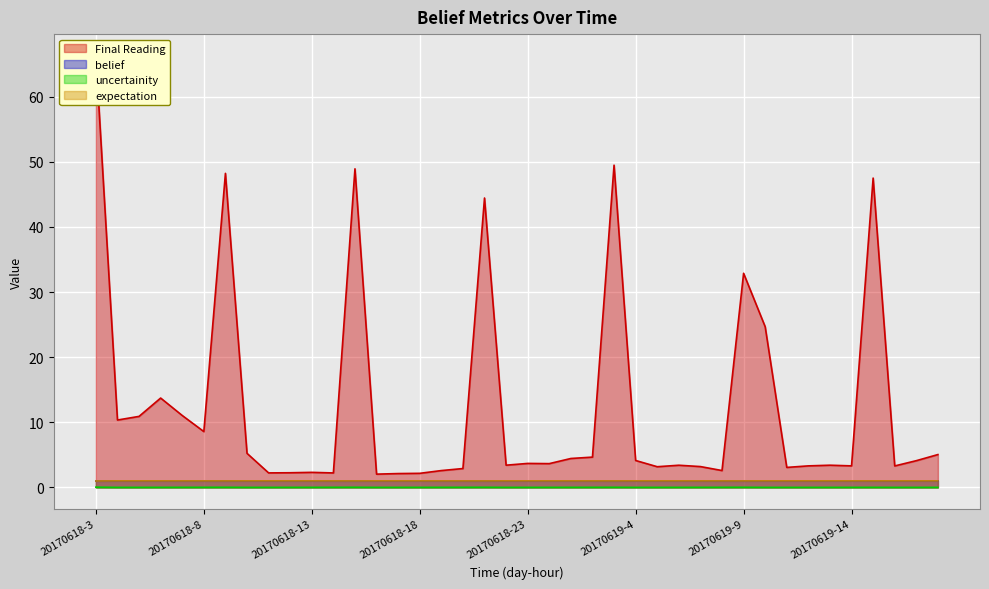

Reading left to right, extract all data points from this chart.

Final Reading: 66.3	10.3	10.9	13.7	11.0	8.6	48.2	5.2	2.2	2.2	2.3	2.2	48.9	2.0	2.1	2.2	2.6	2.9	44.4	3.4	3.7	3.7	4.4	4.7	49.5	4.1	3.2	3.4	3.2	2.6	32.9	24.7	3.1	3.3	3.4	3.3	47.5	3.3	4.1	5.0
belief: 0.0	0.0	0.0	0.0	0.0	0.0	0.0	0.0	0.0	0.0	0.0	0.0	0.0	0.0	0.0	0.0	0.0	0.0	0.0	0.0	0.0	0.0	0.0	0.0	0.0	0.0	0.0	0.0	0.0	0.0	0.0	0.0	0.0	0.0	0.0	0.0	0.0	0.0	0.0	0.0
uncertainity: 1.0	1.0	1.0	1.0	1.0	1.0	1.0	1.0	1.0	1.0	1.0	1.0	1.0	1.0	1.0	1.0	1.0	1.0	1.0	1.0	1.0	1.0	1.0	1.0	1.0	1.0	1.0	1.0	1.0	1.0	1.0	1.0	1.0	1.0	1.0	1.0	1.0	1.0	1.0	1.0
expectation: 1.0	1.0	1.0	1.0	1.0	1.0	1.0	1.0	1.0	1.0	1.0	1.0	1.0	1.0	1.0	1.0	1.0	1.0	1.0	1.0	1.0	1.0	1.0	1.0	1.0	1.0	1.0	1.0	1.0	1.0	1.0	1.0	1.0	1.0	1.0	1.0	1.0	1.0	1.0	1.0